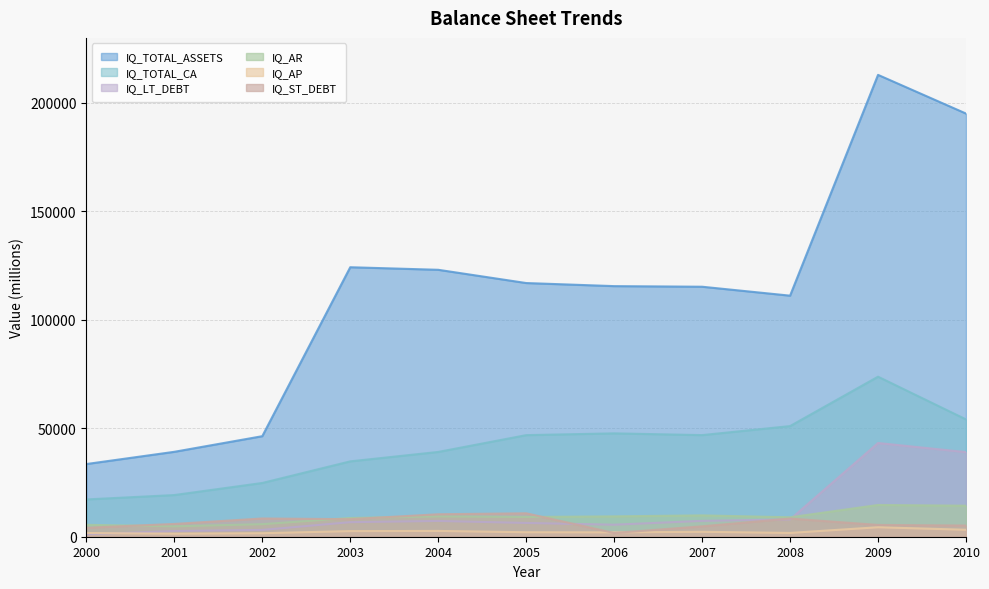

What is the value of the IQ_TOTAL_CA point at the 21st from the left?

54089